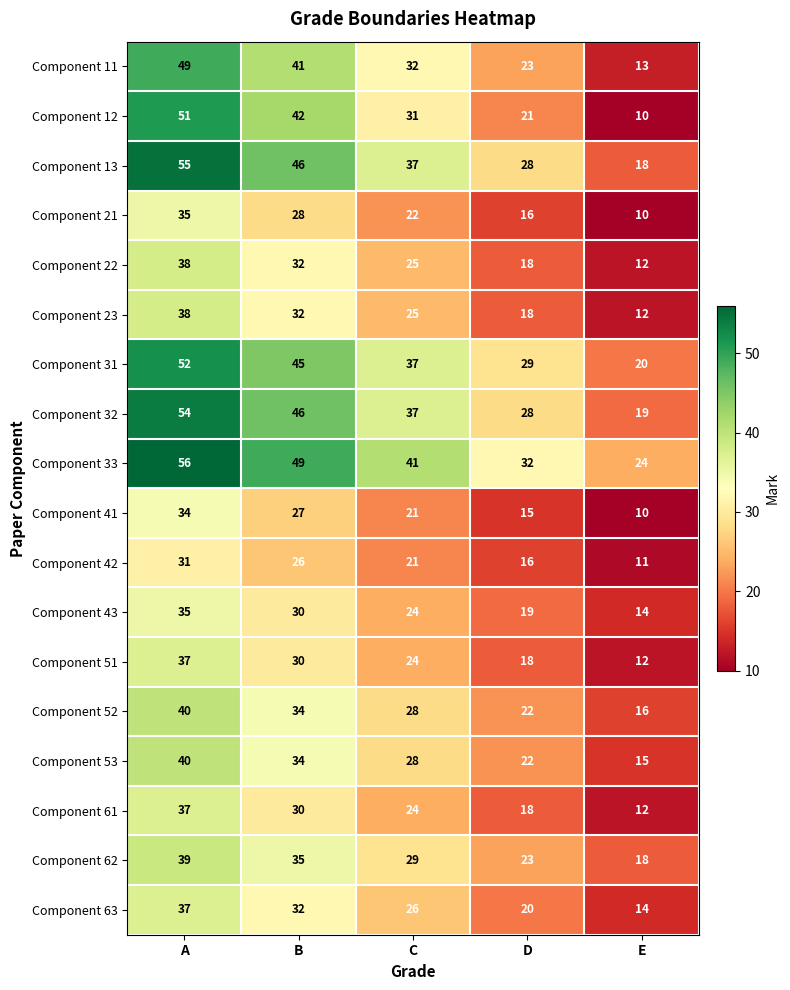

True or false: Component 22 has a value of 12 at E.

True